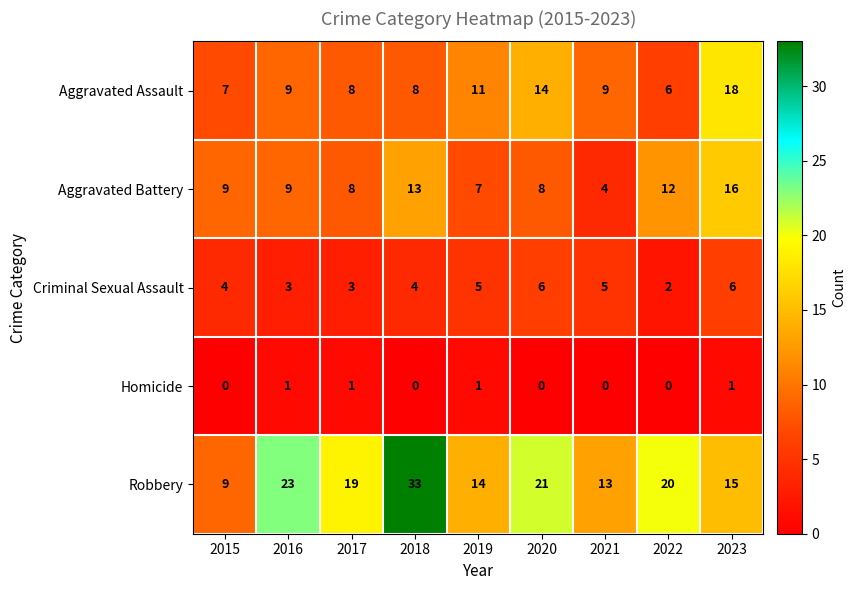

What is the difference between the highest and lowest values at 2022?

20